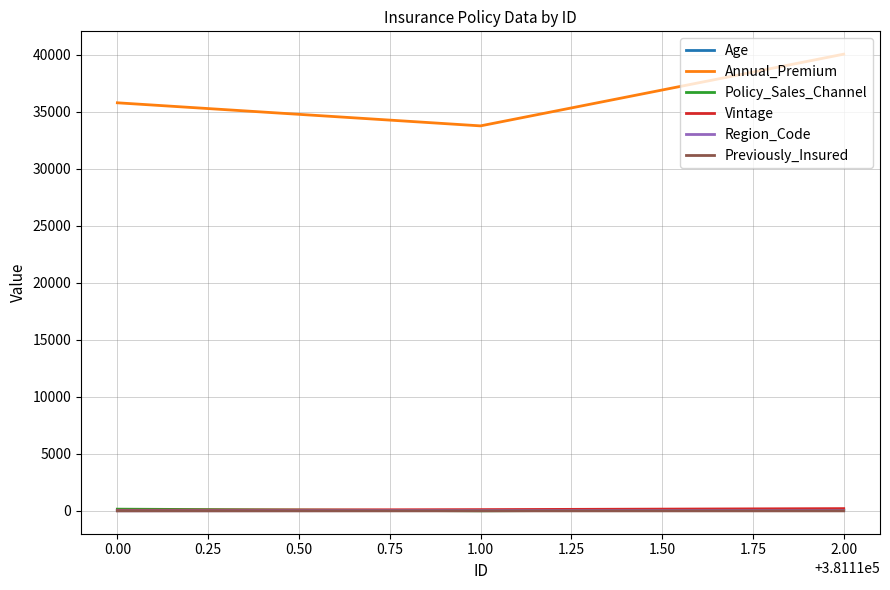

Which series has the widest spread of values?

Annual_Premium